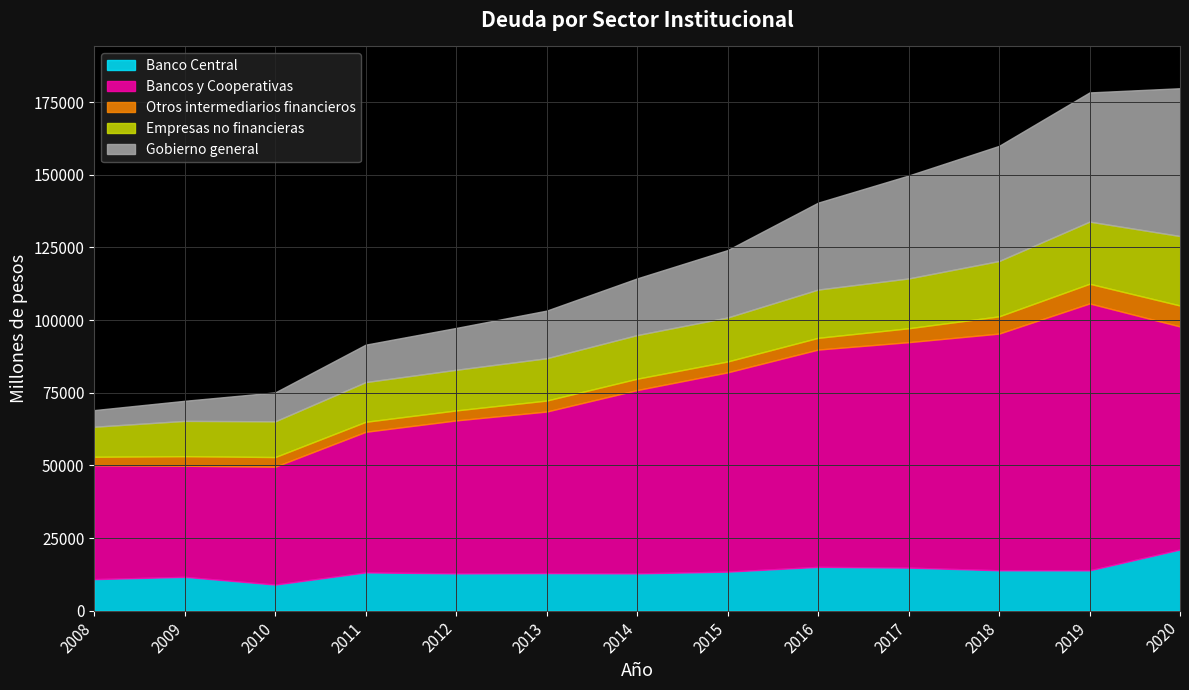

True or false: Otros intermediarios financieros and Gobierno general cross at least once.

False